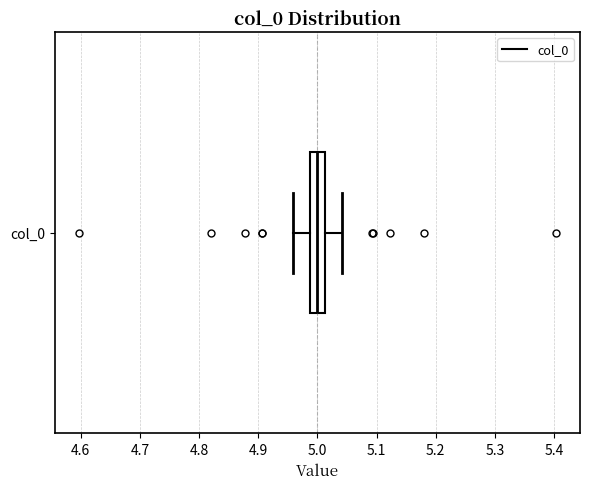

Where is the right edge of the box for col_0 on the x-axis? The values are not printed on the chart, so give them approximately, as read against the axis.

5.01